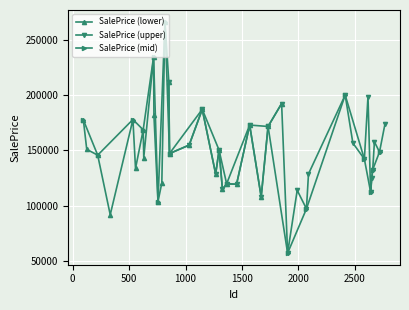

How many values are below 148581?

20